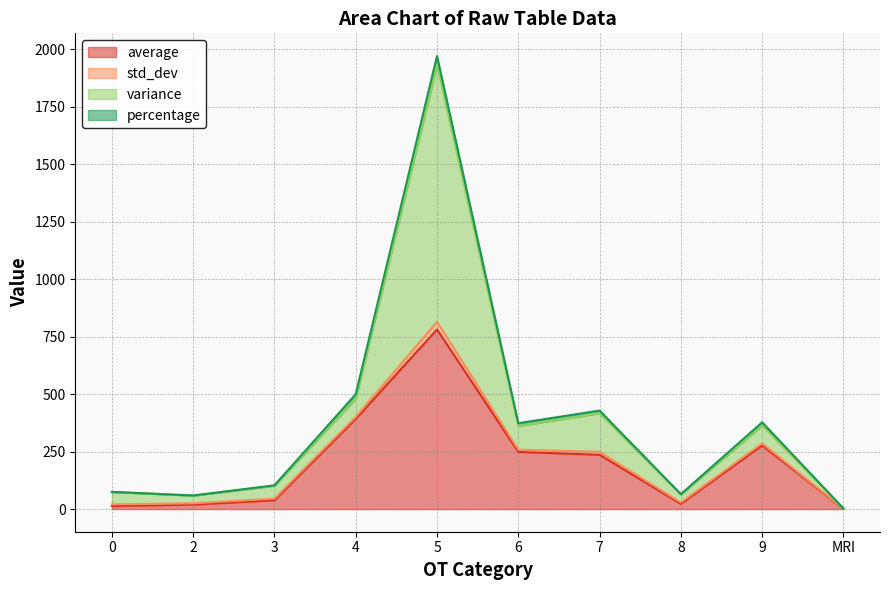

The percentage series shows 398.6 at 9. True or false?

False